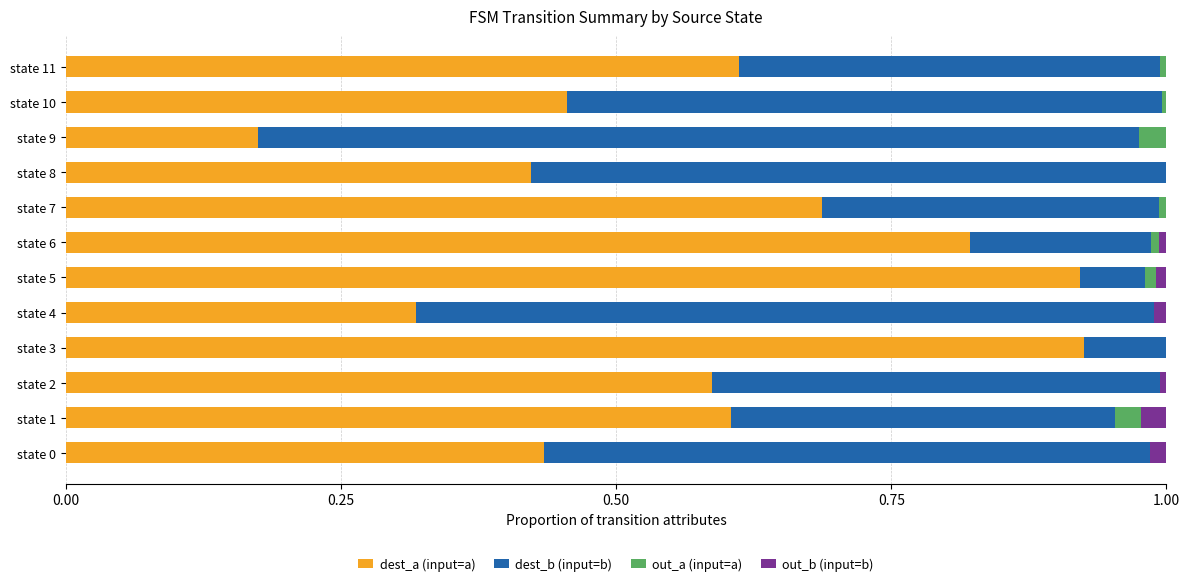

True or false: dest_a (input=a) has a value of 0.6 at state 1.

True